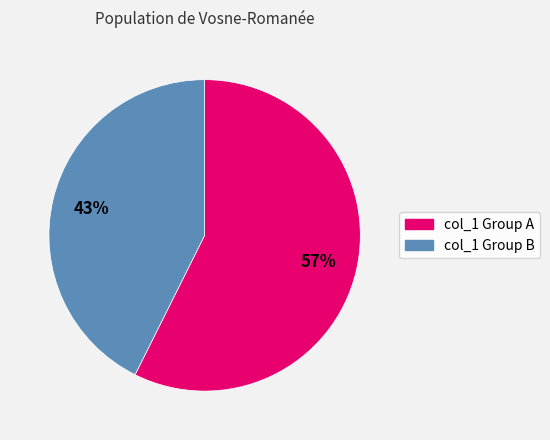

Rank the categories by value from highest to lowest.

col_1 Group A, col_1 Group B